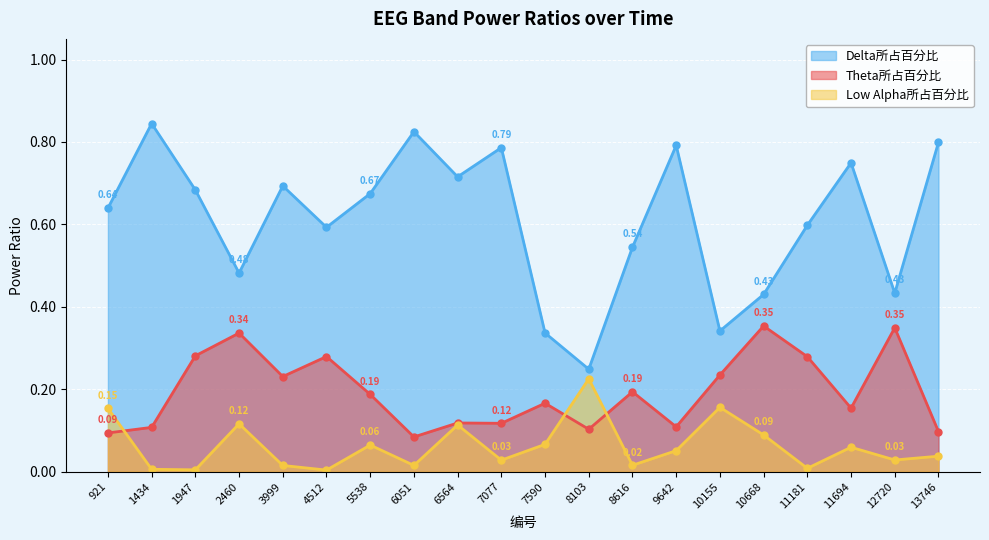

How many interior local peaks does the Theta所占百分比 series have?

7